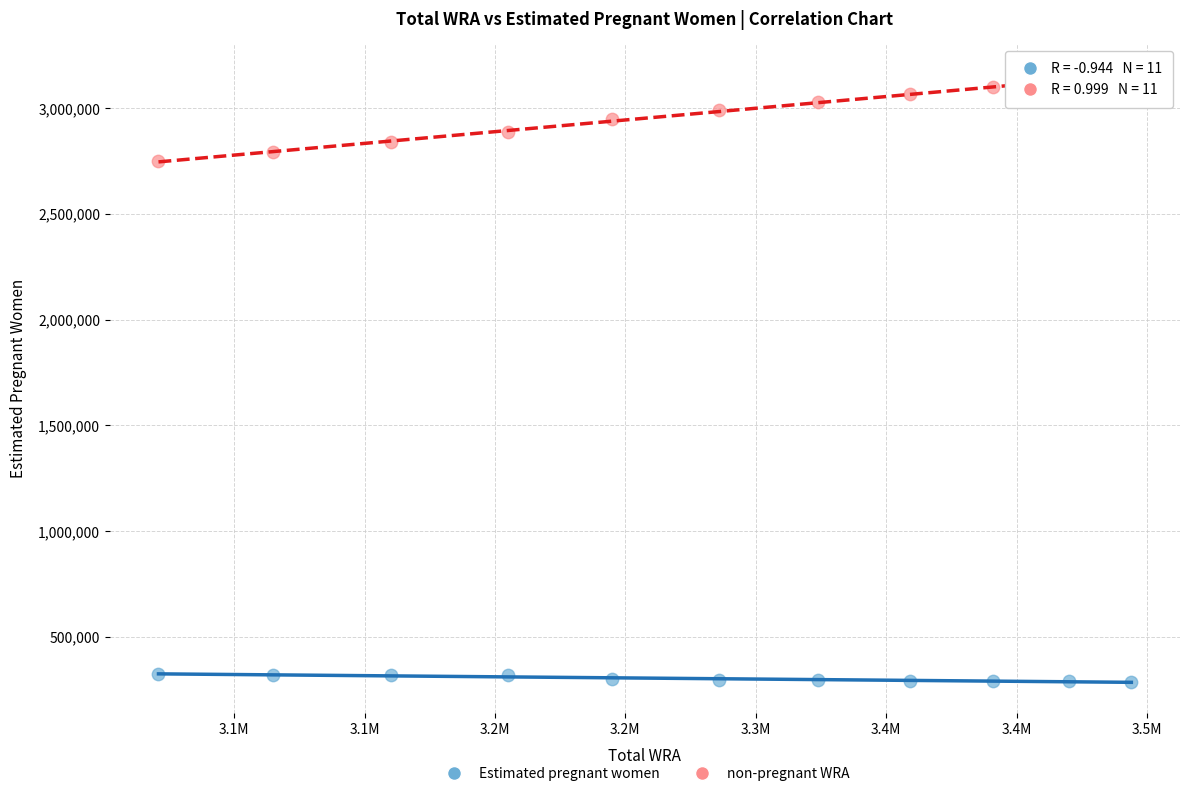

What are all the series names shown in the legend?

Estimated pregnant women, non-pregnant WRA